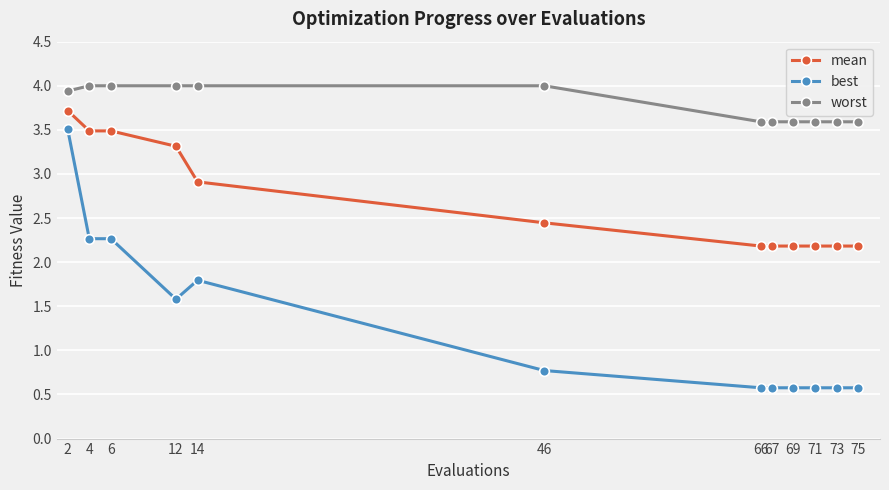

How many distinct data groups are displayed?

3